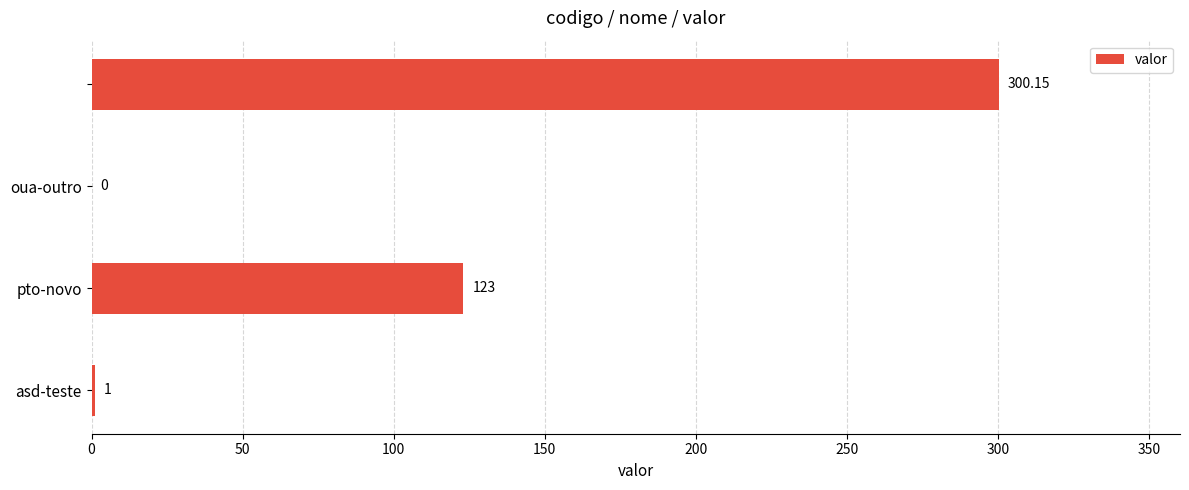

Between oua-outro and pto-novo, which is larger?

pto-novo